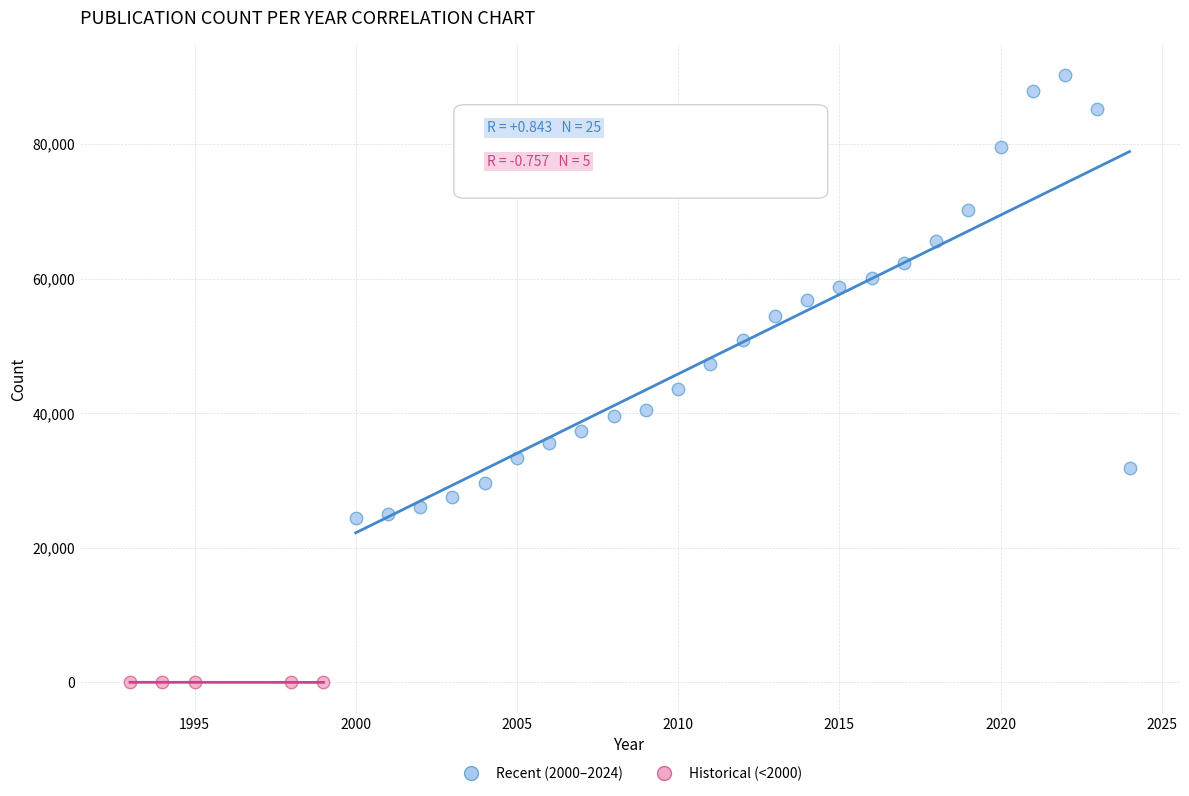

Which series contains the highest Y value?

Recent (2000–2024)